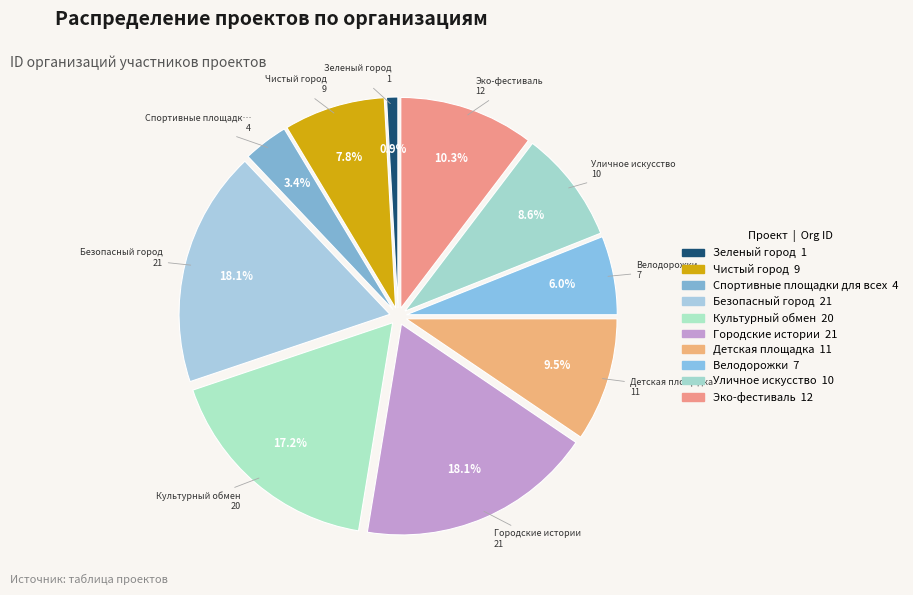

To the nearest percent, what portion does Спортивные площадки для всех represent?

3%